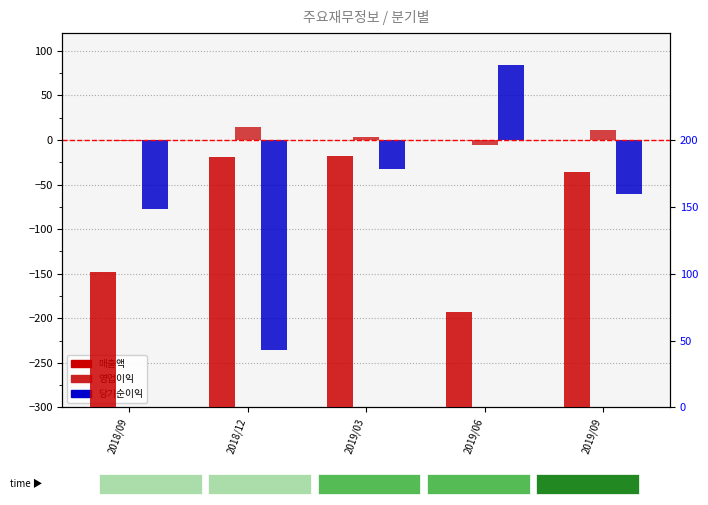

At which category is the sum across all series the highest?

2019/03